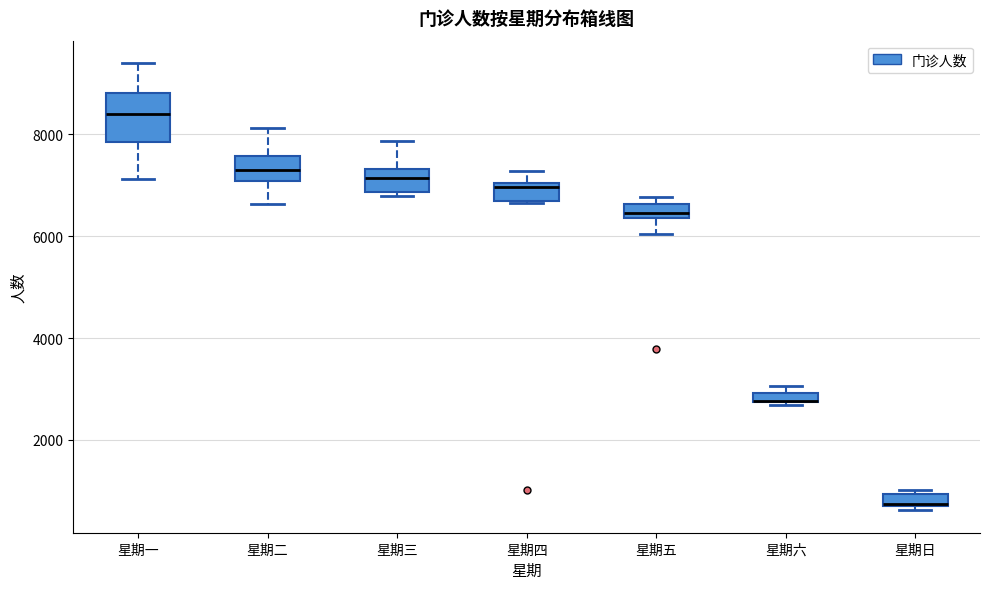

Where is the upper edge of the box for 星期一 on the y-axis? The values are not printed on the chart, so give them approximately, as read against the axis.

8800